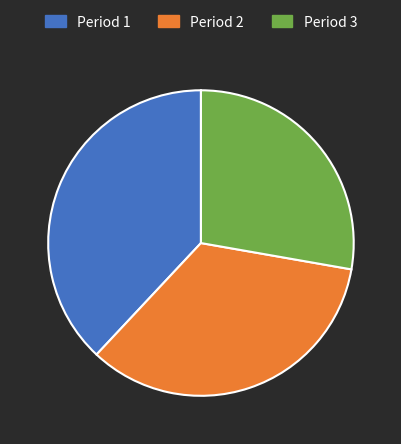

Between Period 1 and Period 2, which is larger?

Period 1